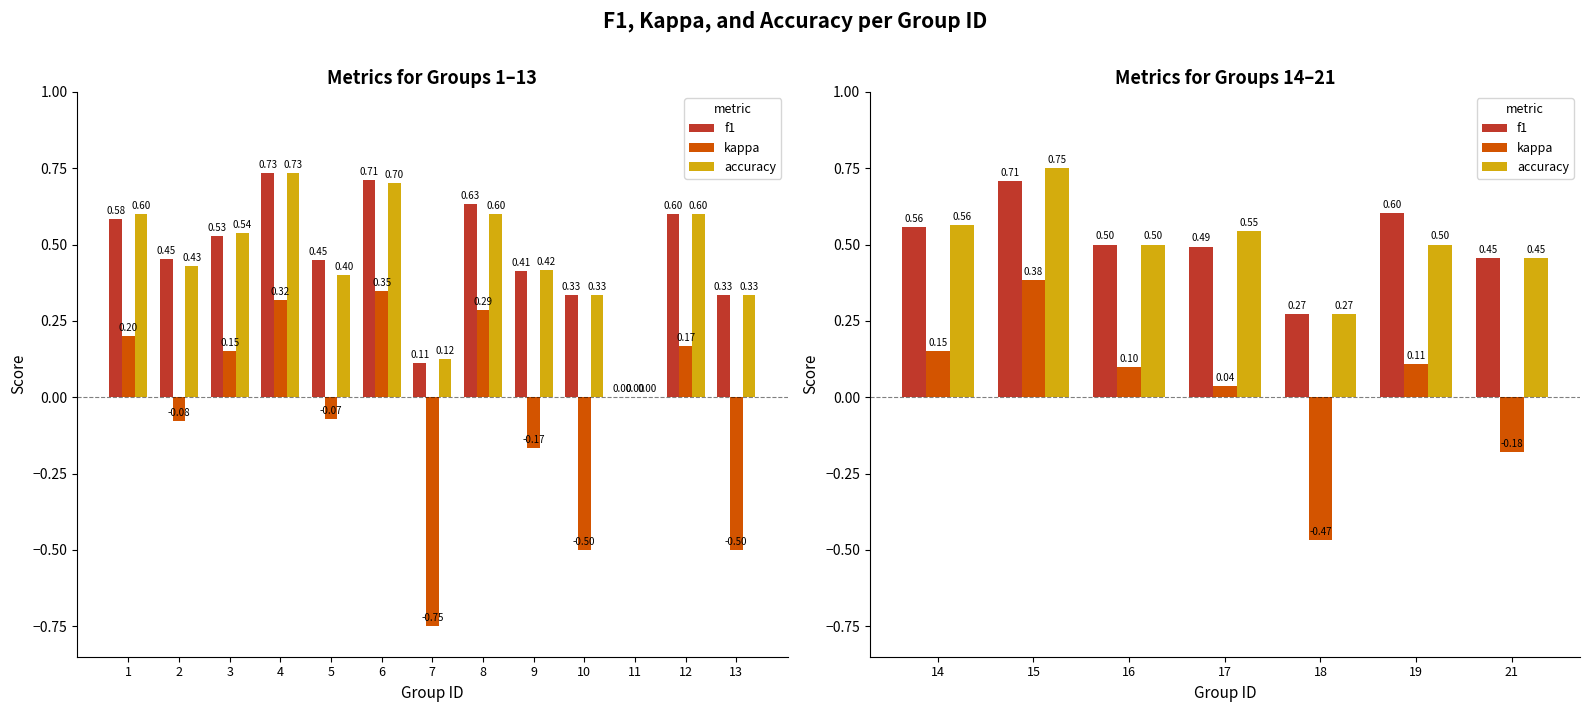

At 21, list the series in order from smallest to largest.

kappa, f1, accuracy